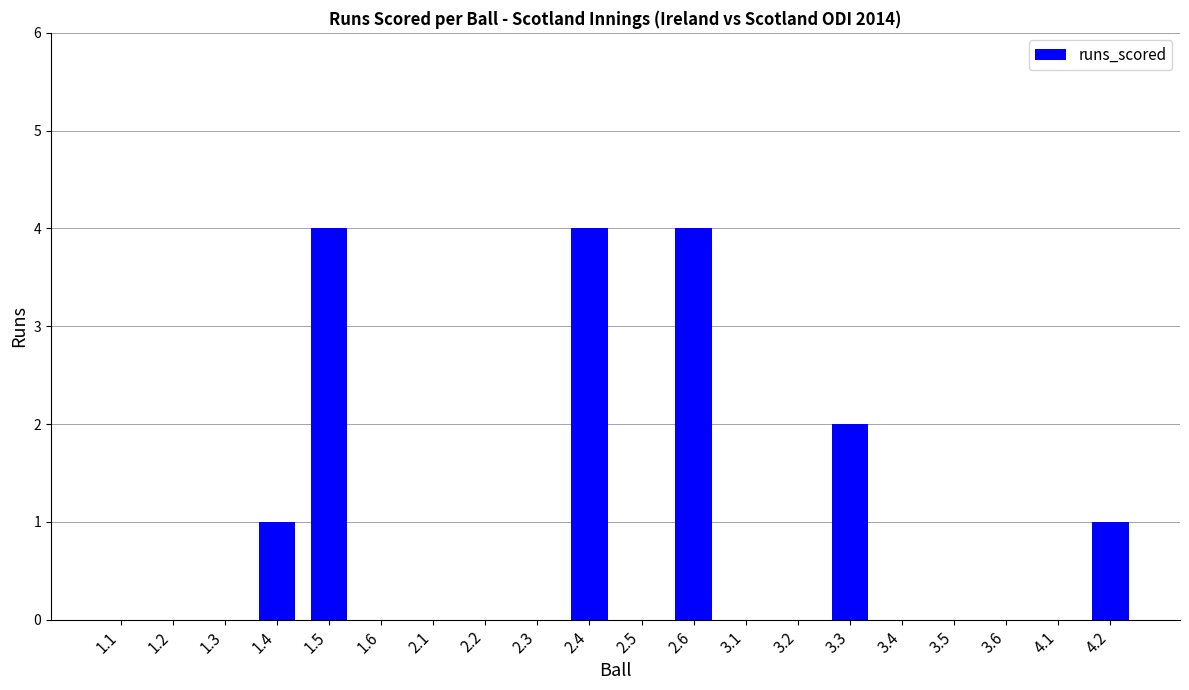

What is the greatest value displayed?

4